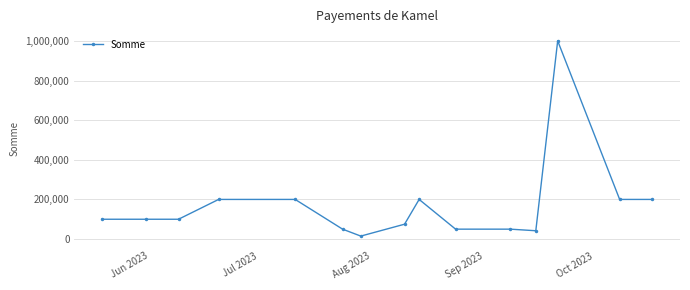

What is the maximum value shown in the chart?

1000000